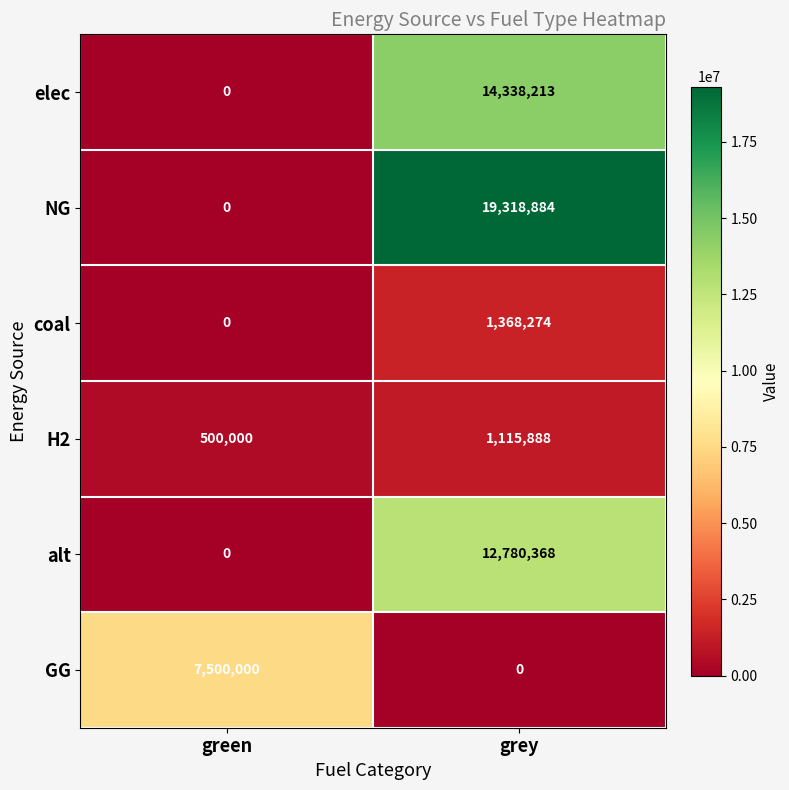

What is the sum of the GG values at grey and green?

7500000